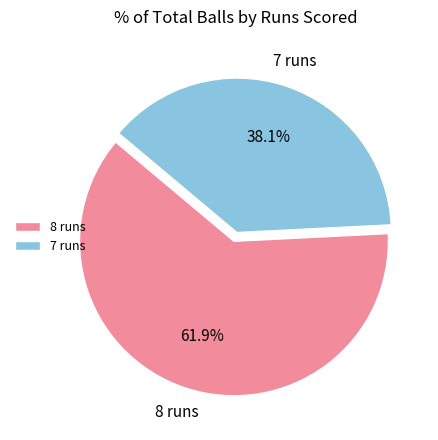

True or false: 8 runs accounts for 62% of the total.

True